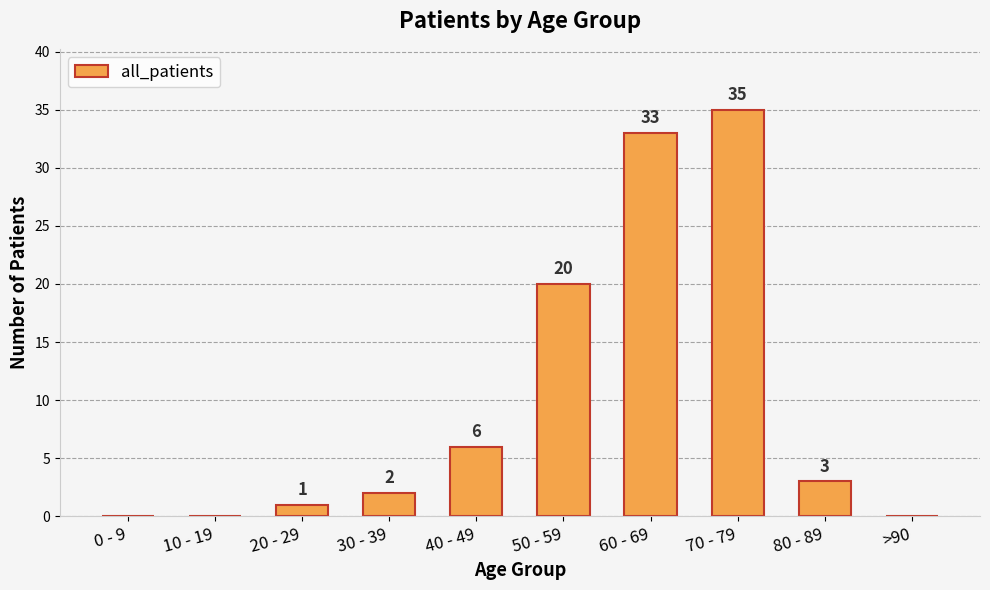

True or false: the data shows 20 at 50 - 59.

True